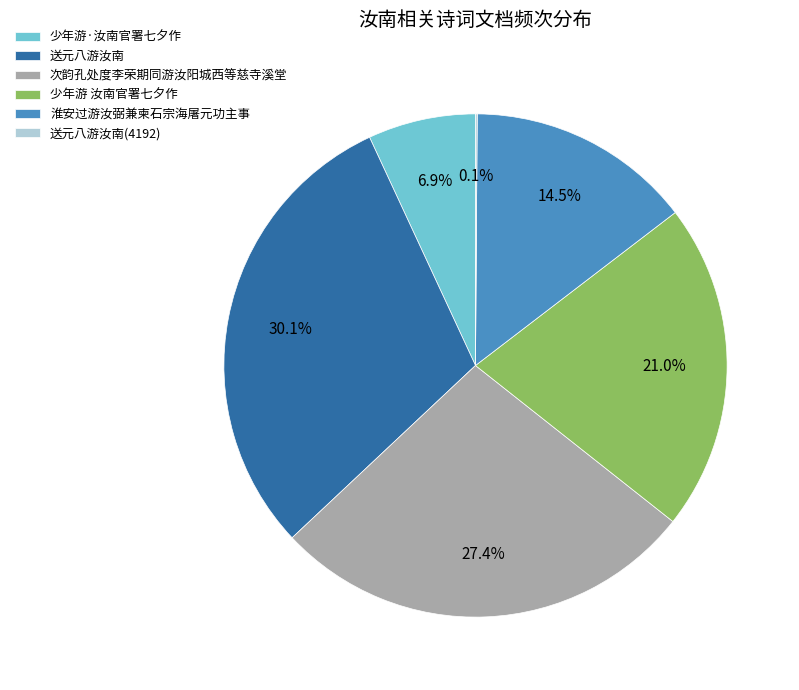

Which category has the biggest portion of the pie?

送元八游汝南